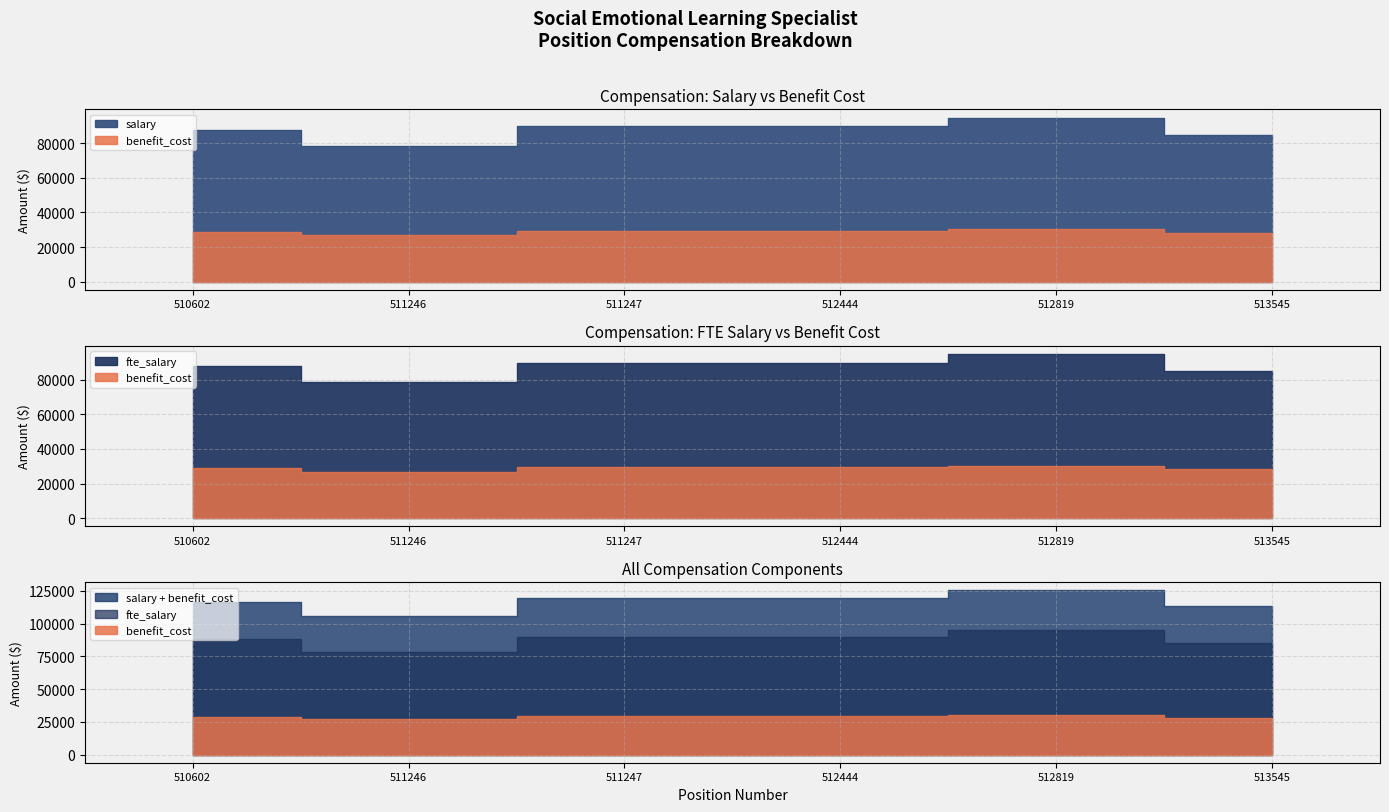

At how many categories does at least one series exceed 46693?

6